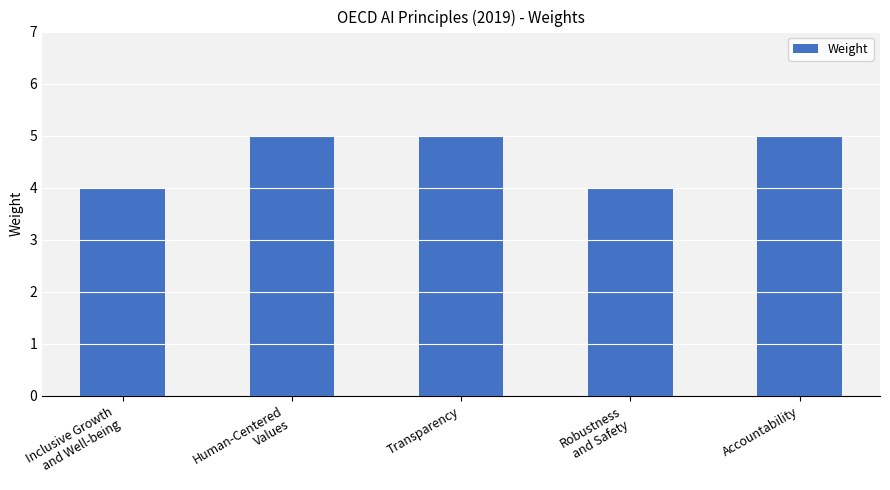

What is the smallest value displayed?

4